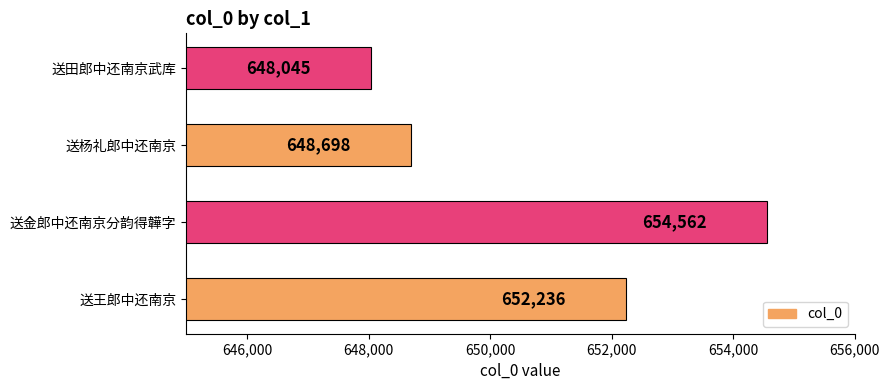

The chart shows a value of 1170193 at 送王郎中还南京. True or false?

False